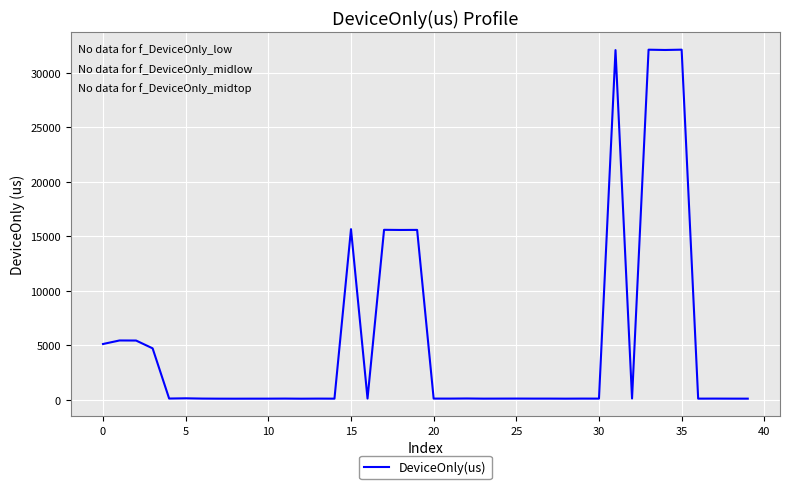

How many lines are shown in the chart?

1